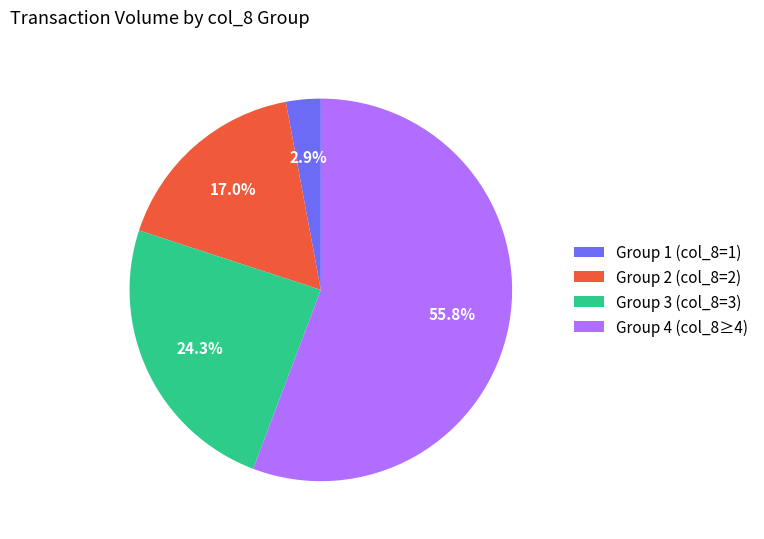

What portion of the pie excludes Group 2 (col_8=2)?

83.0%